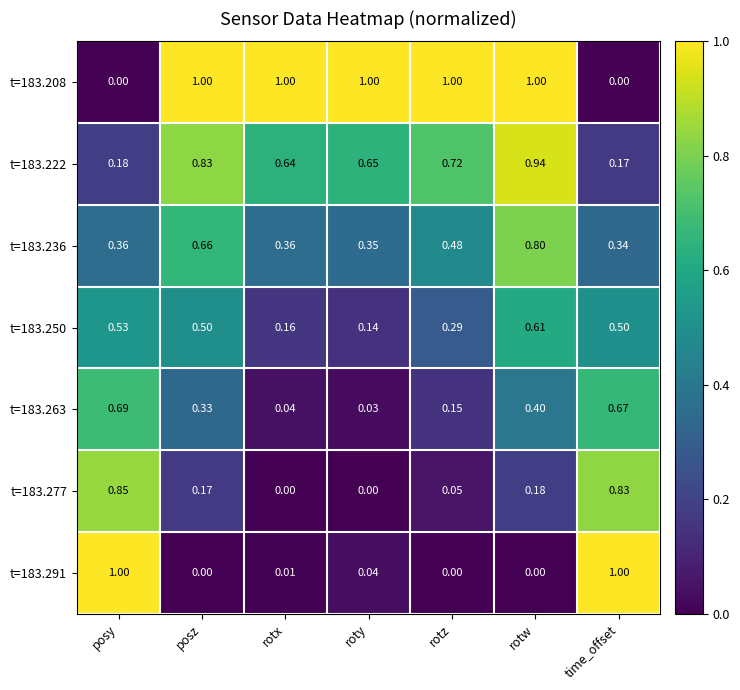

At which label does t=183.277 reach its peak?

posy